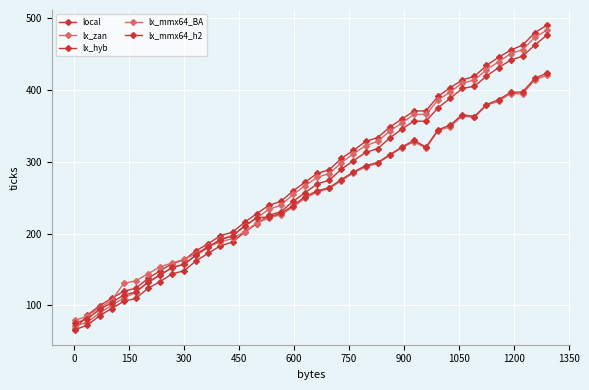

Does the chart display data point markers on the line(s)?

Yes